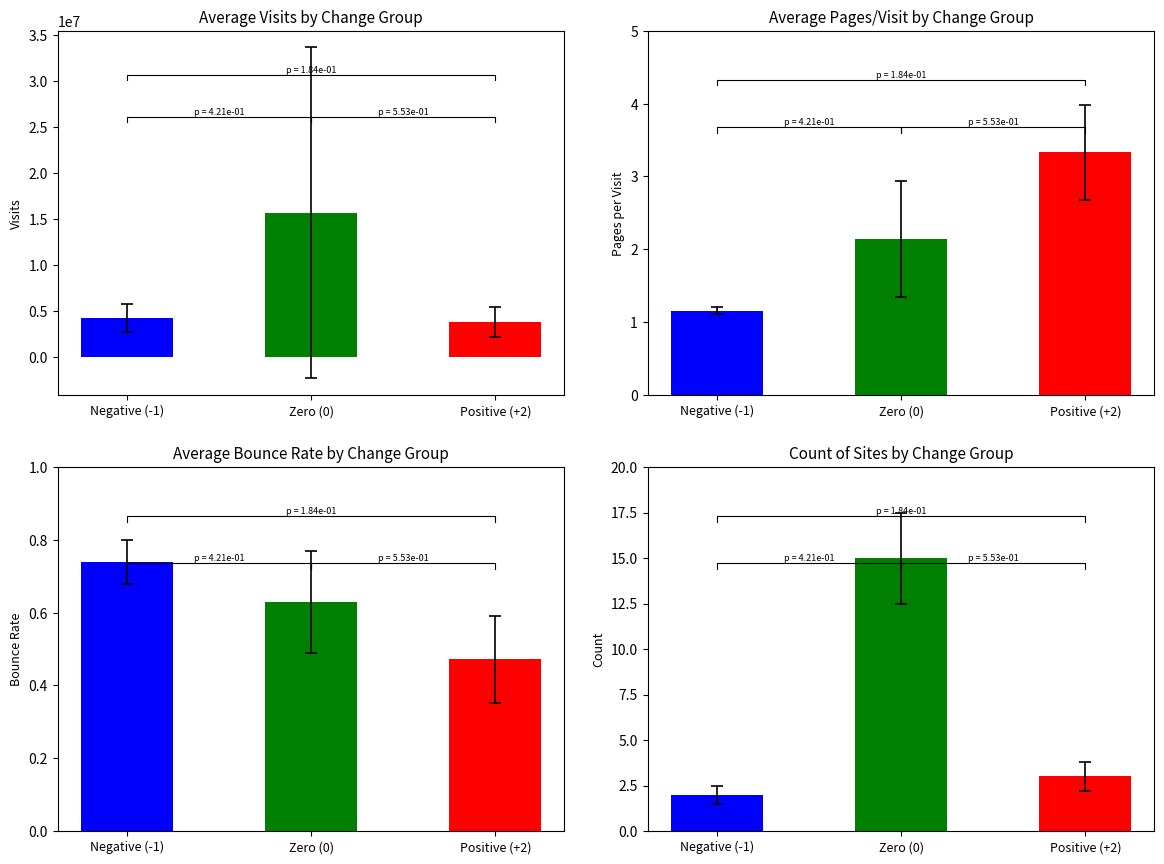

Which series has the largest total across all categories?

visits